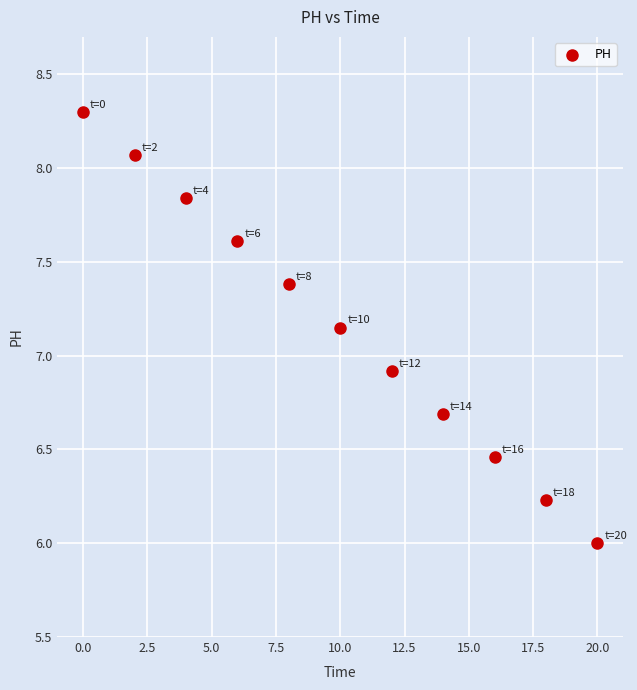

What Y value in the scatter plot is closest to 7?

6.9